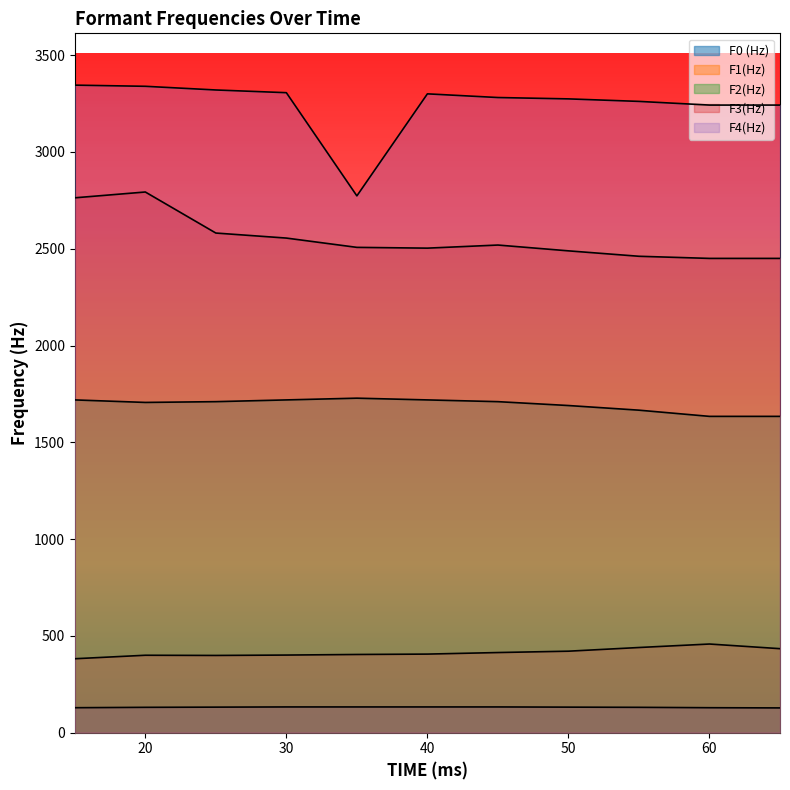

What value does the F3(Hz) series have at 65, to the nearest 10?

2450